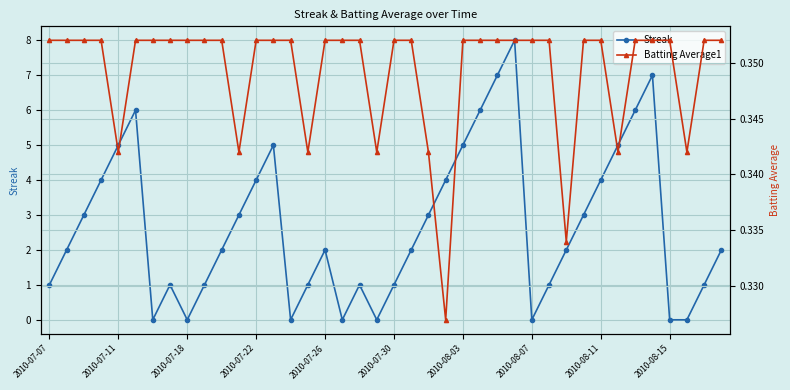

What is the lowest value of the Batting Average1 series?

0.3